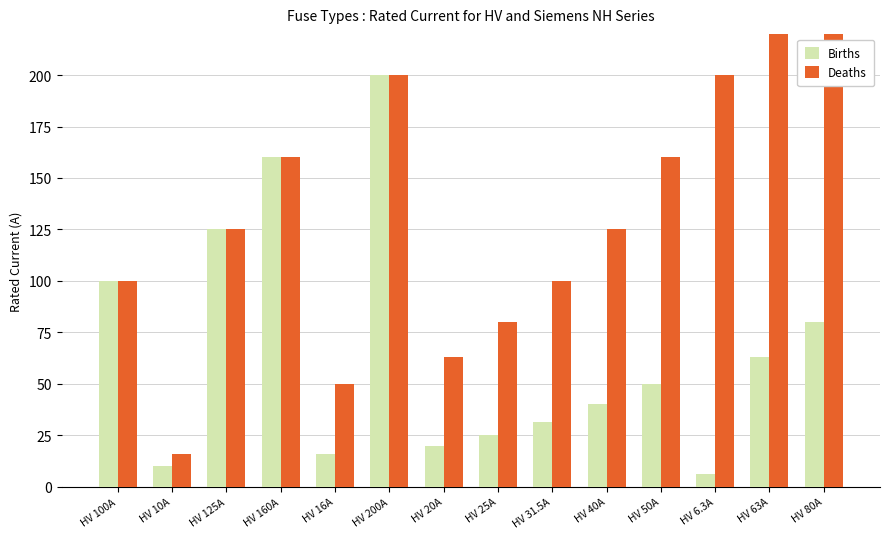

What is the spread (max minus min) of values at HV 80A?

235.0